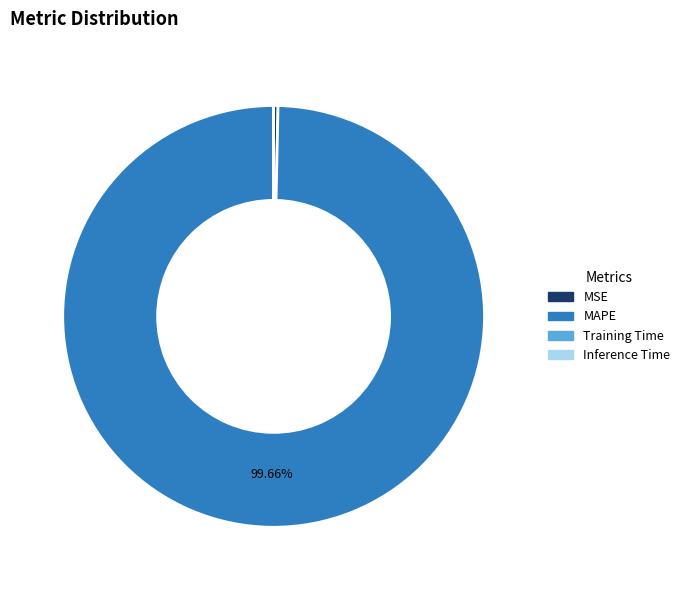

Which category accounts for the majority?

MAPE